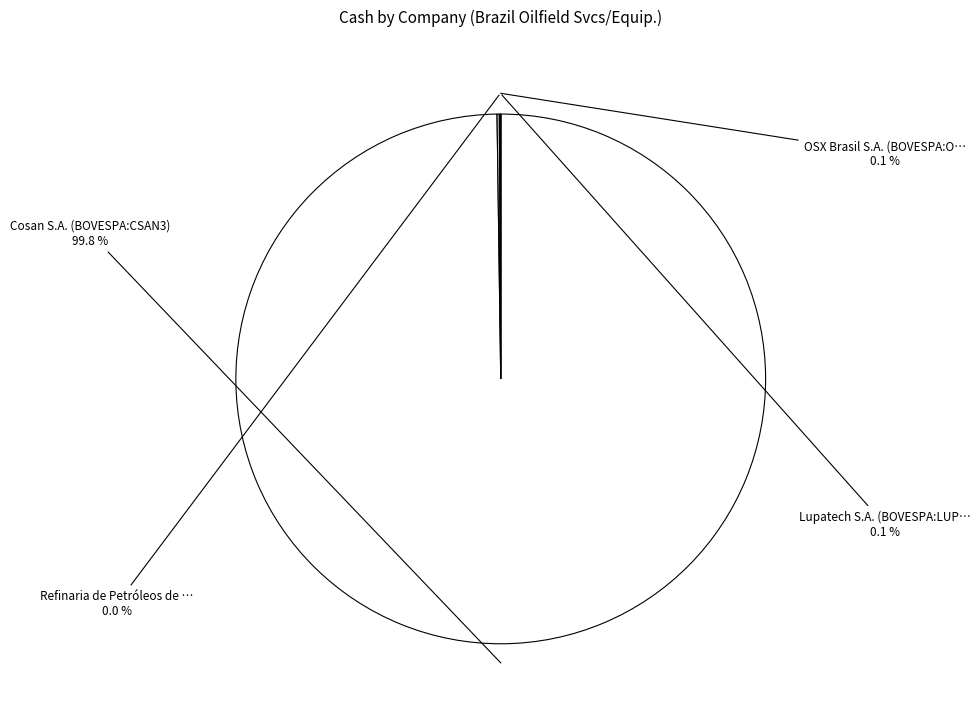

Is there a majority slice in this chart?

Yes